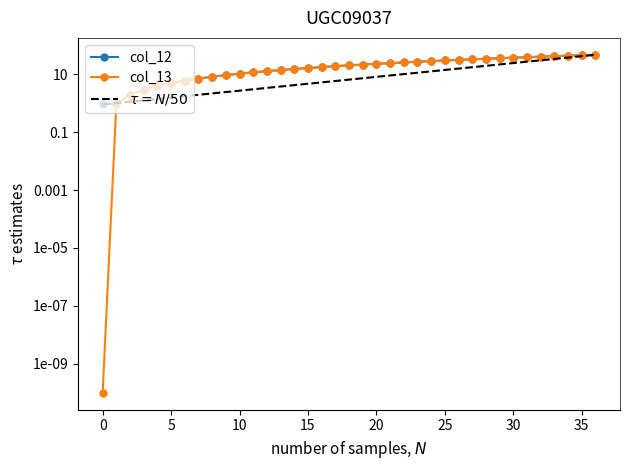

What is the average value of the col_12 series?

21.2